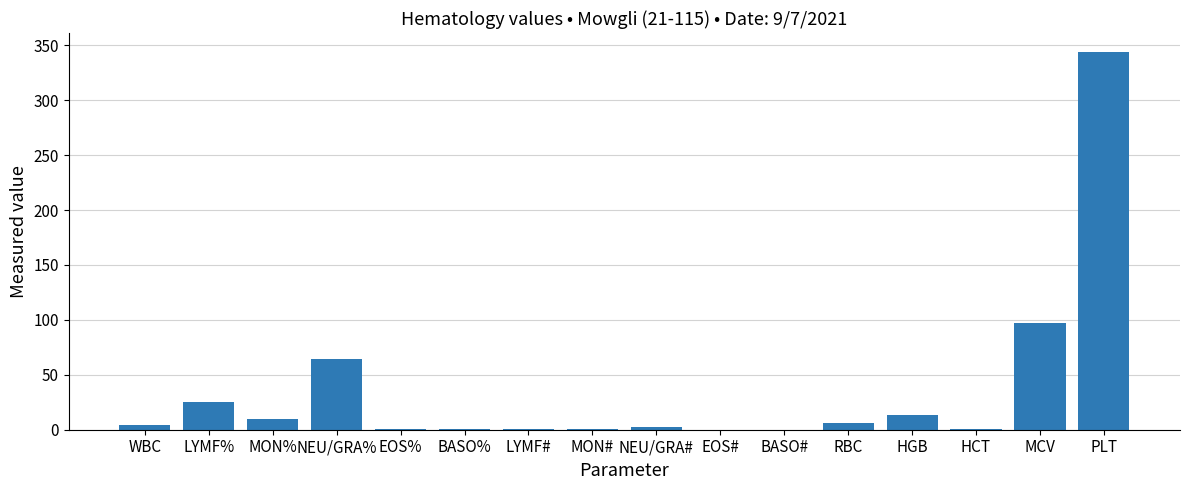

What is the sum of all values?

569.4